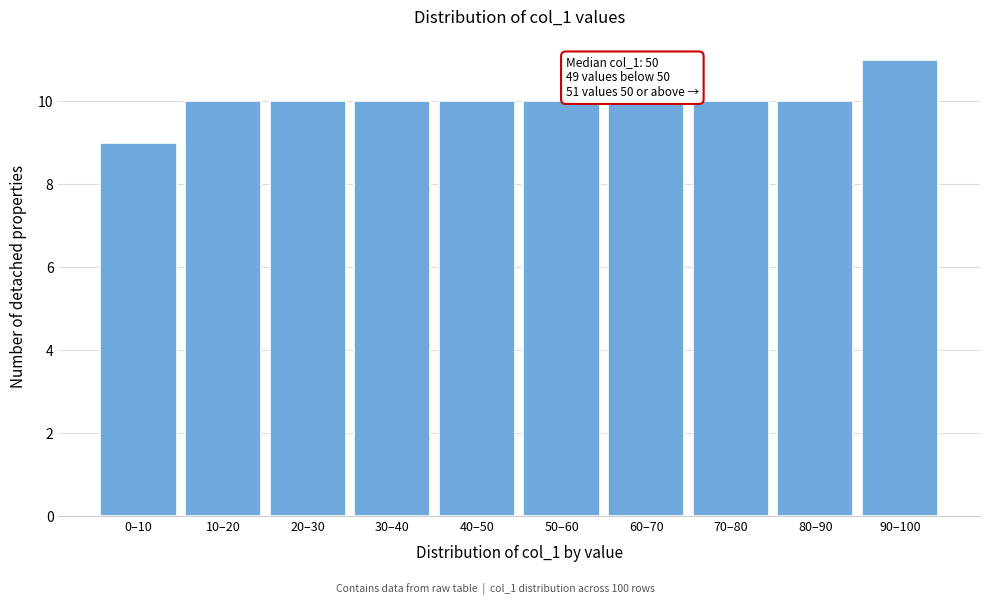

Reading right to left, what are all the values shown in this chart?

90–100=11	80–90=10	70–80=10	60–70=10	50–60=10	40–50=10	30–40=10	20–30=10	10–20=10	0–10=9